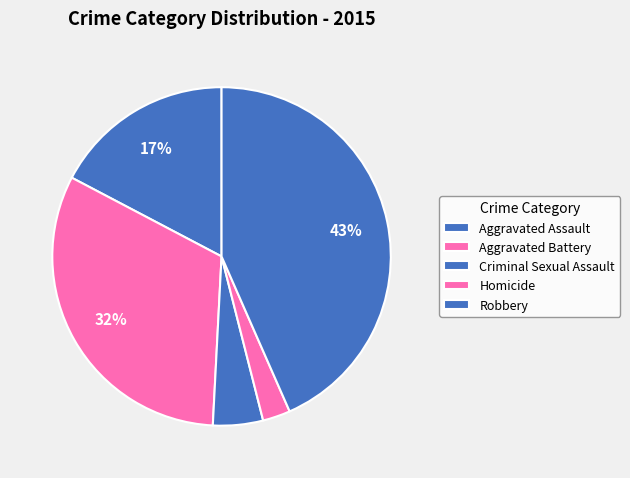

What percentage is the Aggravated Battery slice, to the nearest percent?

32%